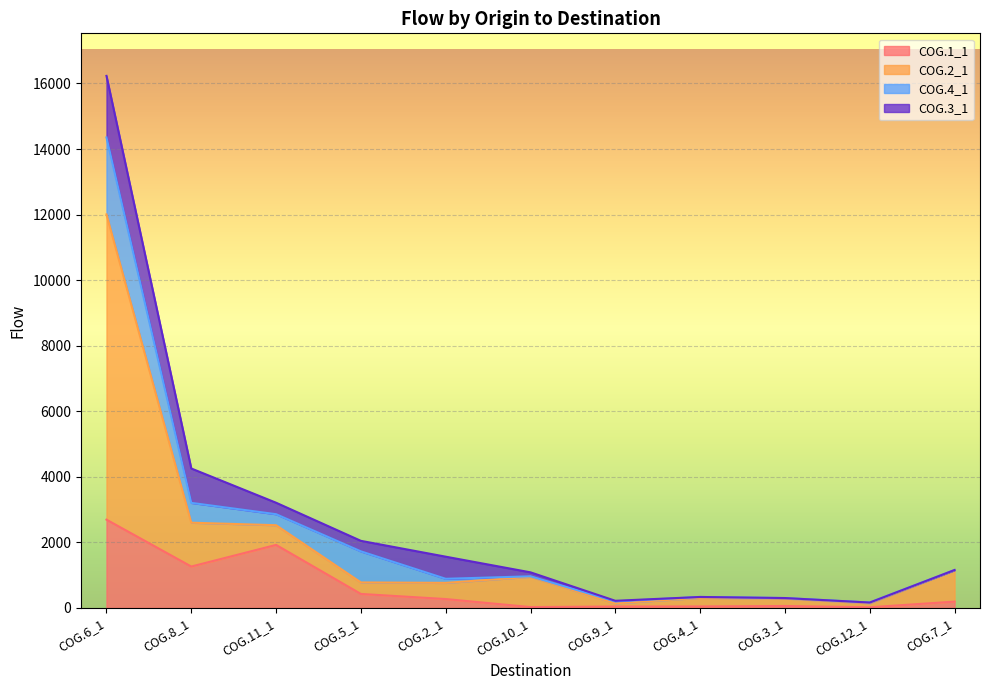

Which category has the highest value in the COG.1_1 series?

COG.6_1